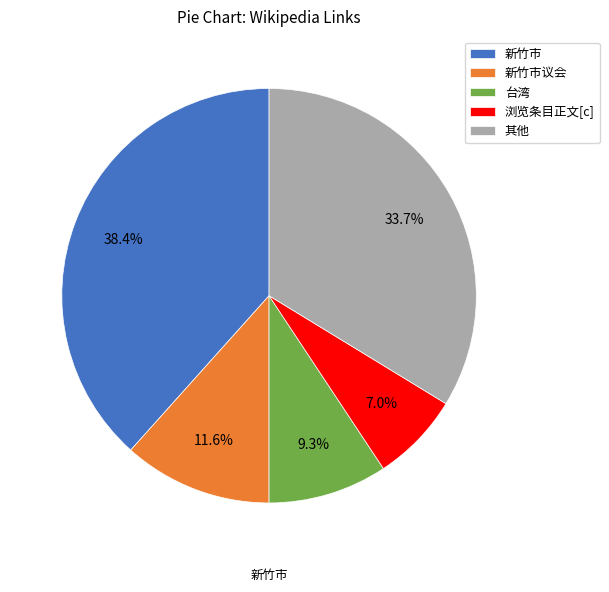

Rank the categories by value from lowest to highest.

浏览条目正文[c], 台湾, 新竹市议会, 其他, 新竹市